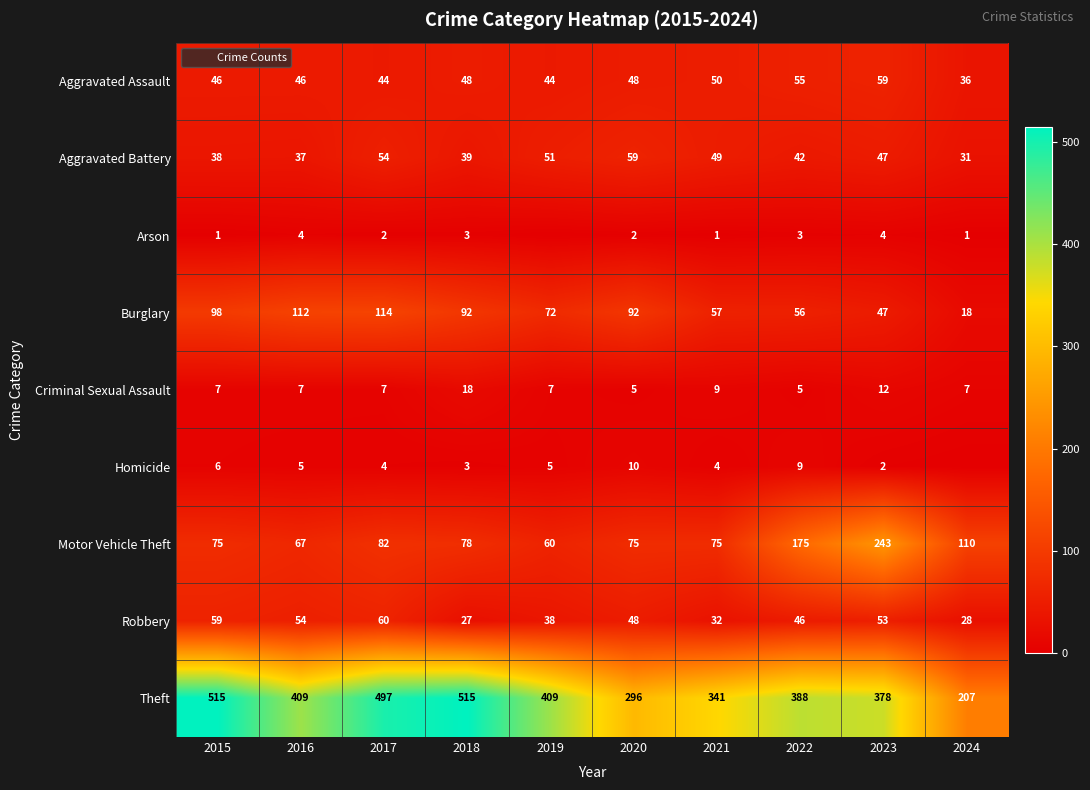

True or false: Theft has a value of 817 at 2015.

False